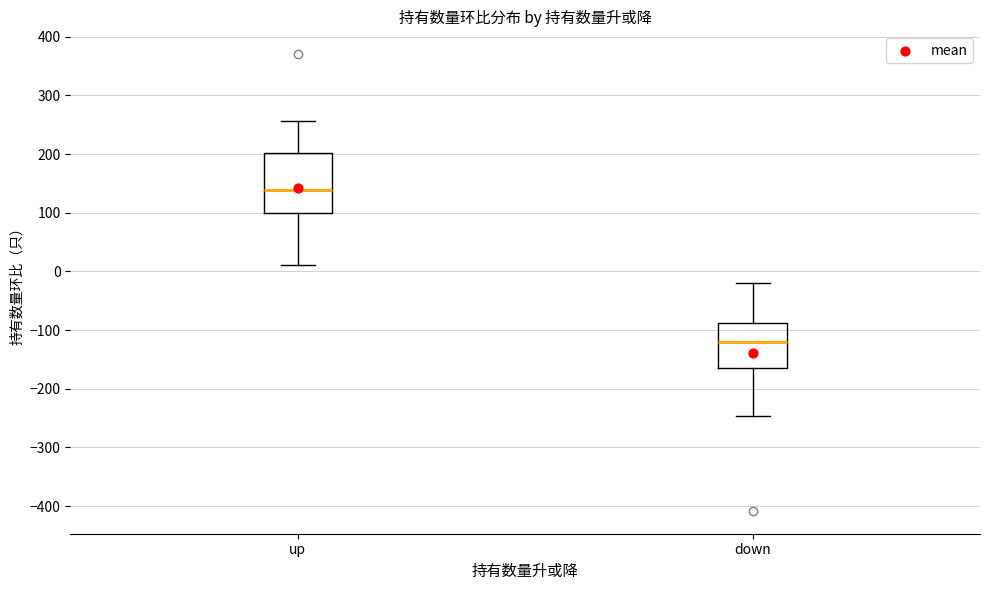

Reading left to right, transcribe this box plot: for each box, give where its median line is, the range the box spans, and where its two whiskers end, as read against the y-axis. The values are not printed on the chart, so give them approximately, as read against the axis.

up: median 140, box 100 to 200, whiskers 10 to 260
down: median -120, box -160 to -90, whiskers -250 to -20